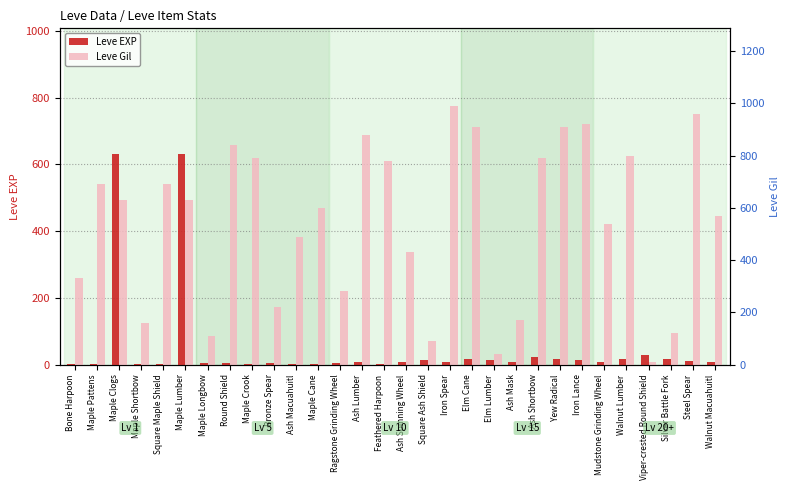

What is the label of the 22nd bar from the left?

Ash Shortbow